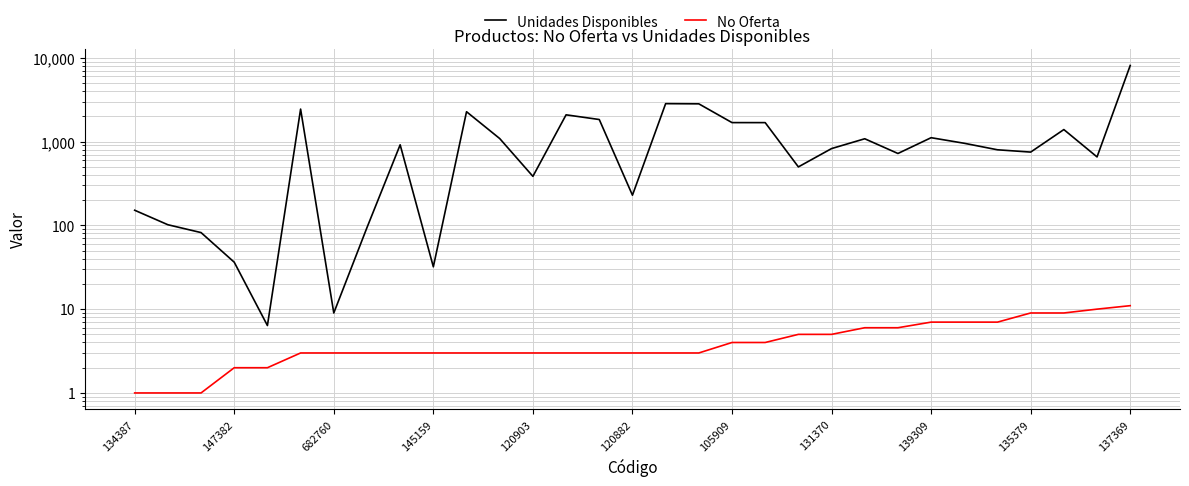

Which series has the largest range (max minus min)?

Unidades Disponibles